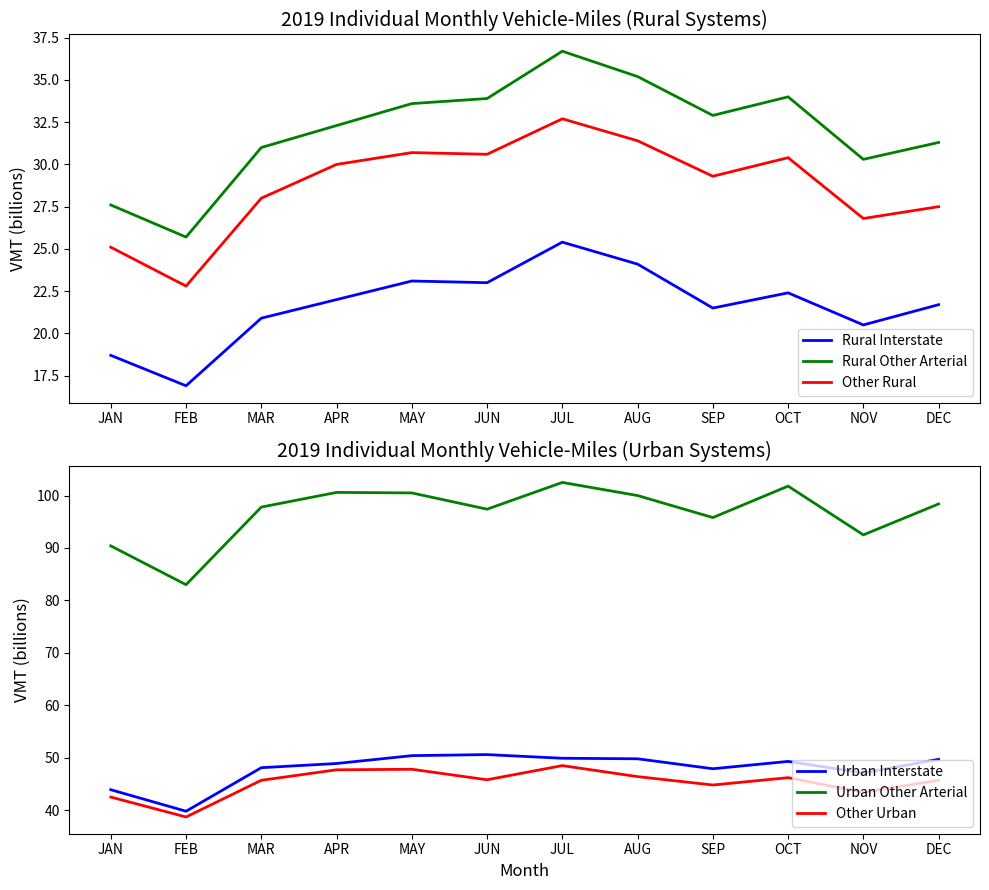

Reading left to right, extract all data points from this chart.

Rural Interstate: JAN=18.7	FEB=16.9	MAR=20.9	APR=22.0	MAY=23.1	JUN=23.0	JUL=25.4	AUG=24.1	SEP=21.5	OCT=22.4	NOV=20.5	DEC=21.7
Rural Other Arterial: JAN=27.6	FEB=25.7	MAR=31.0	APR=32.3	MAY=33.6	JUN=33.9	JUL=36.7	AUG=35.2	SEP=32.9	OCT=34.0	NOV=30.3	DEC=31.3
Other Rural: JAN=25.1	FEB=22.8	MAR=28.0	APR=30.0	MAY=30.7	JUN=30.6	JUL=32.7	AUG=31.4	SEP=29.3	OCT=30.4	NOV=26.8	DEC=27.5
Urban Interstate: JAN=43.9	FEB=39.8	MAR=48.1	APR=48.9	MAY=50.4	JUN=50.6	JUL=49.9	AUG=49.8	SEP=47.9	OCT=49.3	NOV=47.1	DEC=49.7
Urban Other Arterial: JAN=90.4	FEB=83.0	MAR=97.8	APR=100.6	MAY=100.5	JUN=97.4	JUL=102.5	AUG=100.0	SEP=95.8	OCT=101.8	NOV=92.5	DEC=98.4
Other Urban: JAN=42.5	FEB=38.7	MAR=45.7	APR=47.7	MAY=47.8	JUN=45.8	JUL=48.5	AUG=46.4	SEP=44.8	OCT=46.2	NOV=43.4	DEC=45.7